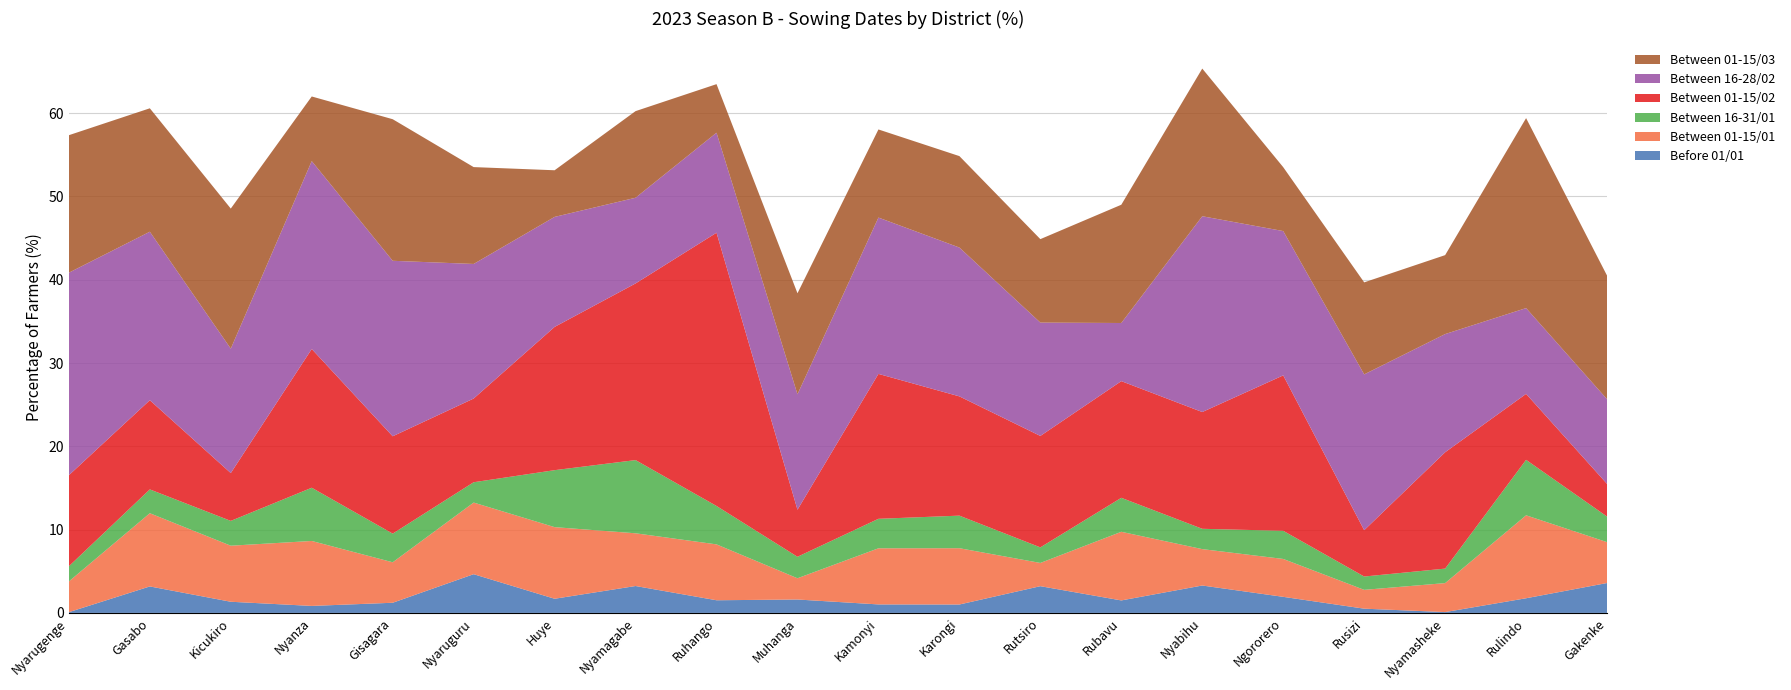

Reading right to left, what are all the values shown in this chart?

Before 01/01: Gakenke=3.6	Rulindo=1.8	Nyamasheke=0.1	Rusizi=0.5	Ngororero=1.9	Nyabihu=3.3	Rubavu=1.5	Rutsiro=3.2	Karongi=1.0	Kamonyi=1.0	Muhanga=1.6	Ruhango=1.5	Nyamagabe=3.2	Huye=1.7	Nyaruguru=4.7	Gisagara=1.2	Nyanza=0.8	Kicukiro=1.3	Gasabo=3.2	Nyarugenge=0.1
Between 01-15/01: Gakenke=4.9	Rulindo=10.0	Nyamasheke=3.5	Rusizi=2.3	Ngororero=4.5	Nyabihu=4.4	Rubavu=8.2	Rutsiro=2.8	Karongi=6.8	Kamonyi=6.7	Muhanga=2.5	Ruhango=6.7	Nyamagabe=6.3	Huye=8.6	Nyaruguru=8.6	Gisagara=4.9	Nyanza=7.8	Kicukiro=6.7	Gasabo=8.8	Nyarugenge=3.7
Between 16-31/01: Gakenke=3.1	Rulindo=6.7	Nyamasheke=1.7	Rusizi=1.6	Ngororero=3.4	Nyabihu=2.4	Rubavu=4.1	Rutsiro=1.9	Karongi=3.9	Kamonyi=3.5	Muhanga=2.6	Ruhango=4.6	Nyamagabe=8.8	Huye=6.8	Nyaruguru=2.4	Gisagara=3.4	Nyanza=6.4	Kicukiro=3.0	Gasabo=2.9	Nyarugenge=1.8
Between 01-15/02: Gakenke=3.9	Rulindo=7.9	Nyamasheke=14.0	Rusizi=5.6	Ngororero=18.7	Nyabihu=14.0	Rubavu=14.0	Rutsiro=13.4	Karongi=14.3	Kamonyi=17.4	Muhanga=5.7	Ruhango=32.8	Nyamagabe=21.2	Huye=17.2	Nyaruguru=10.1	Gisagara=11.7	Nyanza=16.7	Kicukiro=5.7	Gasabo=10.7	Nyarugenge=10.9
Between 16-28/02: Gakenke=10.2	Rulindo=10.3	Nyamasheke=14.2	Rusizi=18.7	Ngororero=17.3	Nyabihu=23.5	Rubavu=7.0	Rutsiro=13.6	Karongi=17.9	Kamonyi=18.8	Muhanga=13.9	Ruhango=12.0	Nyamagabe=10.3	Huye=13.2	Nyaruguru=16.2	Gisagara=21.1	Nyanza=22.6	Kicukiro=14.9	Gasabo=20.2	Nyarugenge=24.3
Between 01-15/03: Gakenke=14.8	Rulindo=22.8	Nyamasheke=9.5	Rusizi=11.1	Ngororero=7.7	Nyabihu=17.7	Rubavu=14.2	Rutsiro=10.0	Karongi=11.0	Kamonyi=10.6	Muhanga=12.1	Ruhango=5.8	Nyamagabe=10.4	Huye=5.6	Nyaruguru=11.6	Gisagara=17.0	Nyanza=7.8	Kicukiro=16.8	Gasabo=14.8	Nyarugenge=16.5